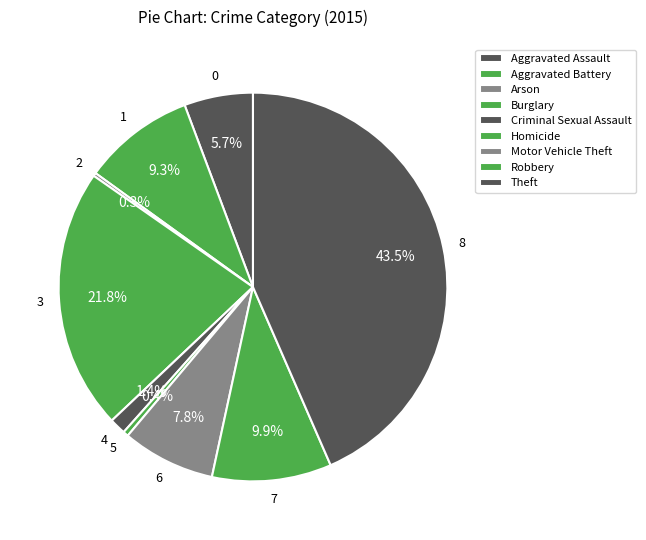

To the nearest percent, what percentage of the pie is Burglary?

22%